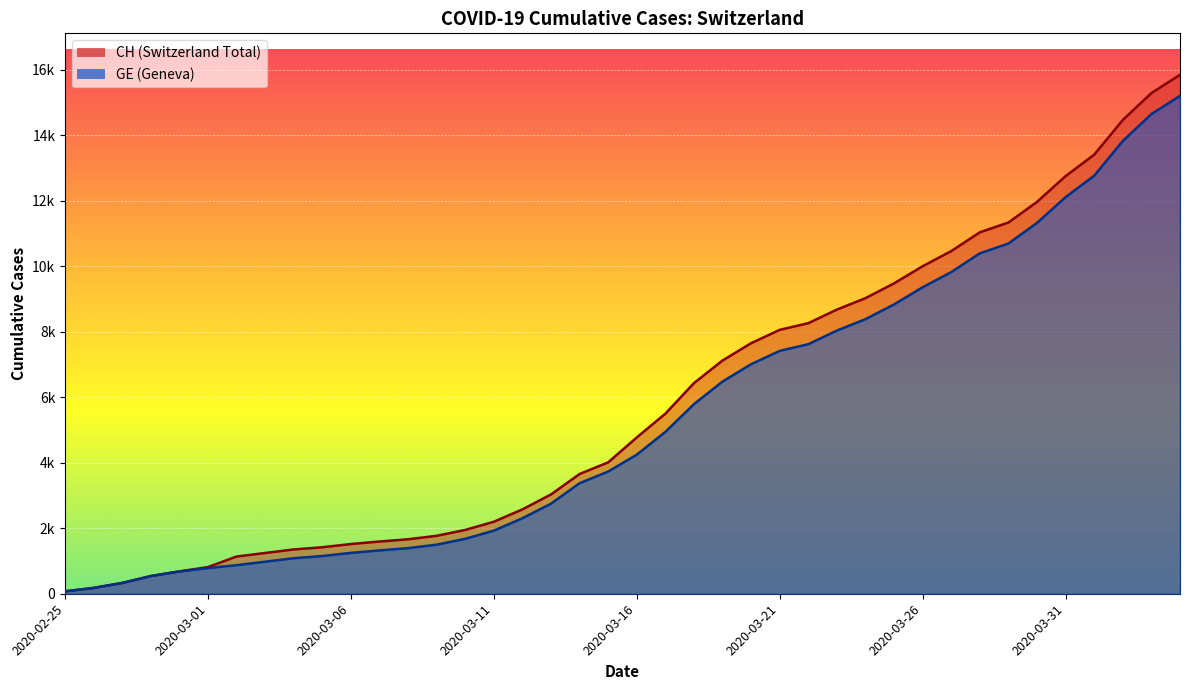

How many data points does each series have?

40